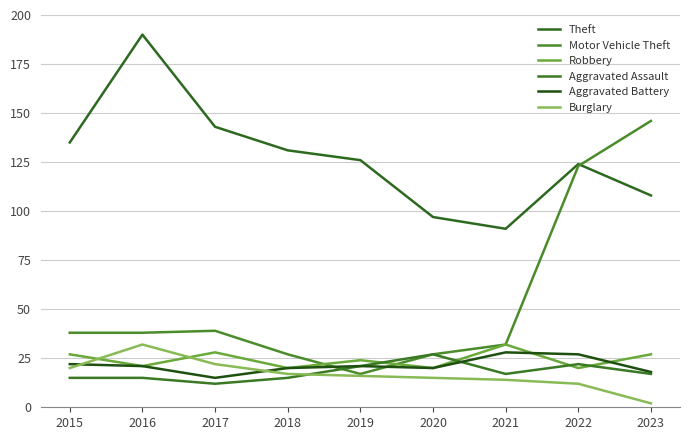

True or false: Robbery has more than 1 interior local peaks.

True